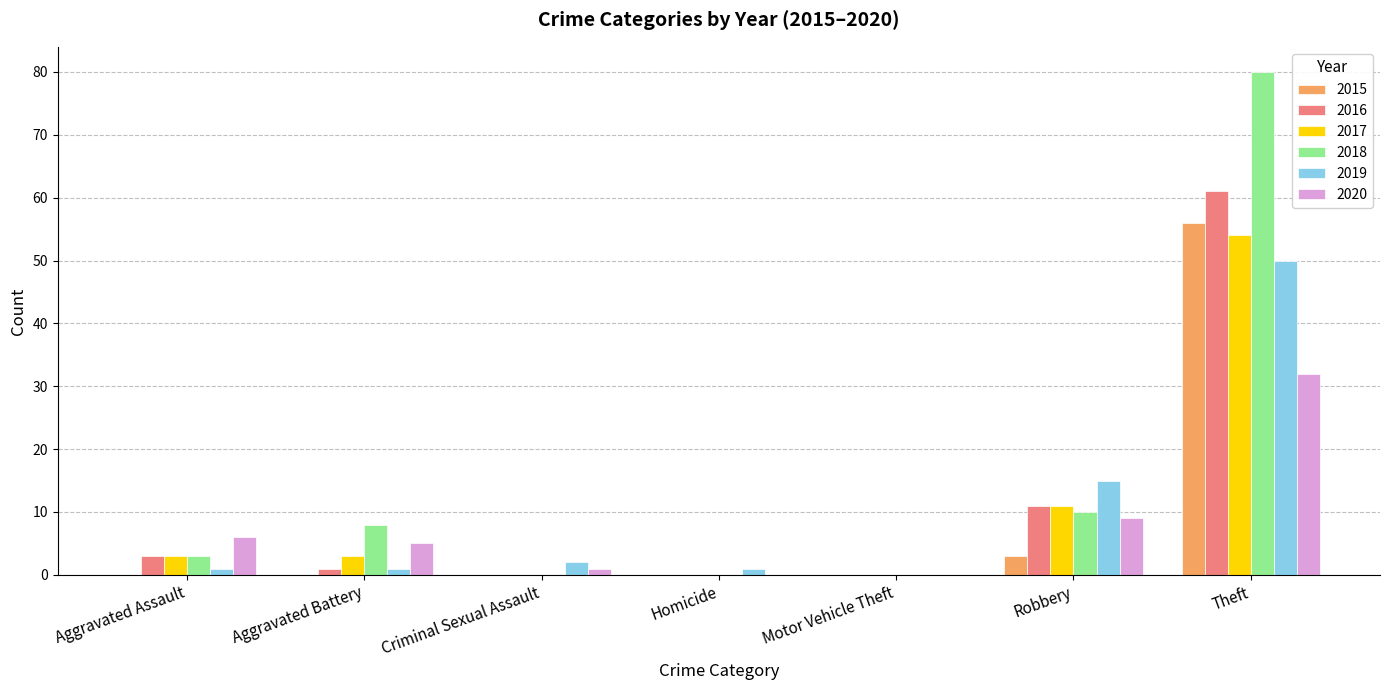

What is the approximate value of 2018 at Aggravated Assault?

3